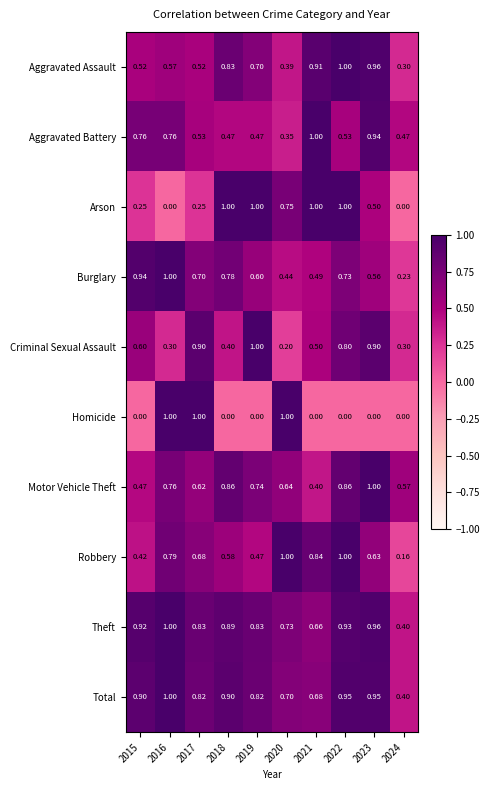

What is the difference between the highest and lowest values at 2018?

1.0